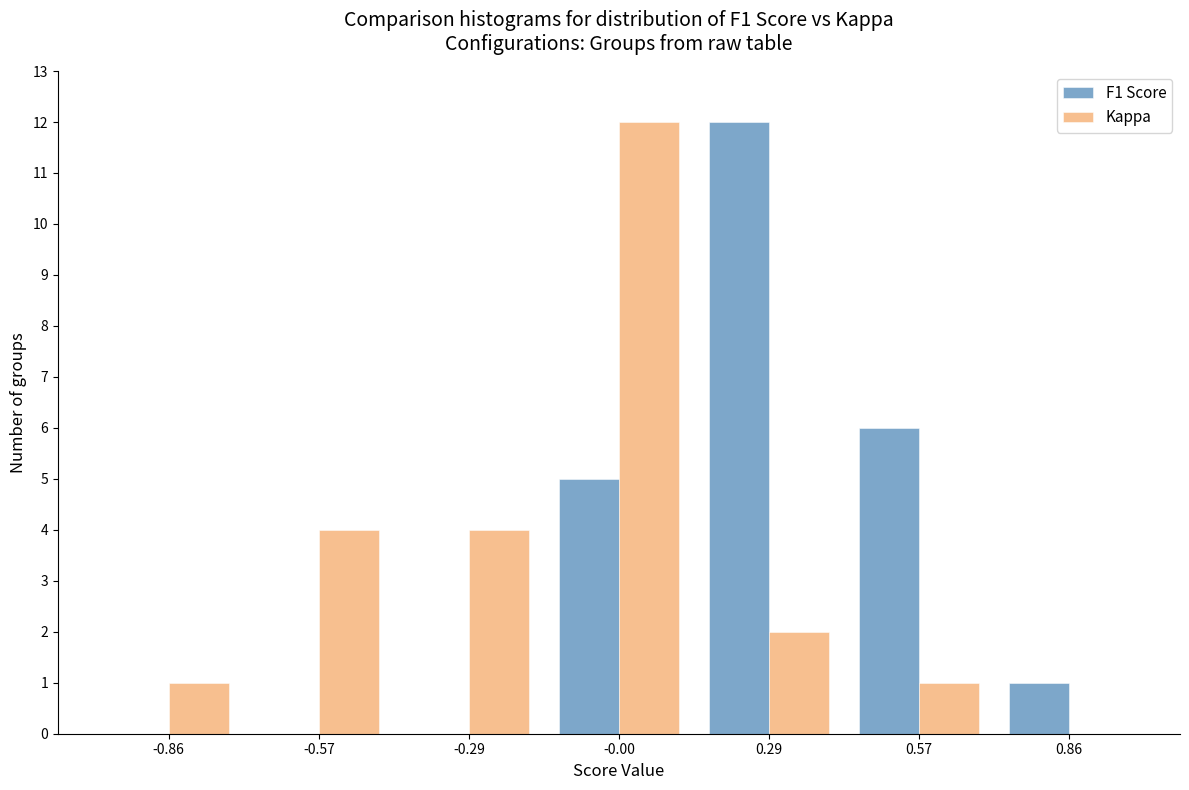

What is the height of the Kappa bar covering -0.15 to 0.15 on the x-axis? Neither the bar edges nor the heights are printed on the chart, so give them approximately, as read against the axes.

12